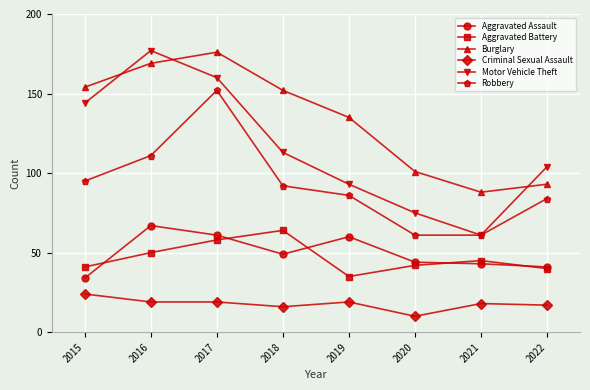

How many data points does each series have?

8